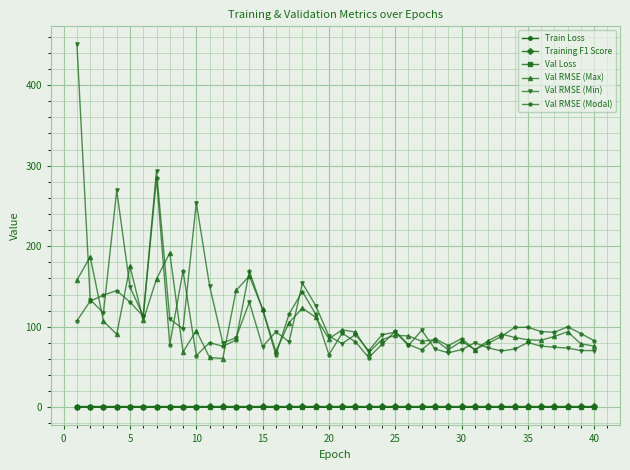

Which series has the largest range (max minus min)?

Val RMSE (Min)